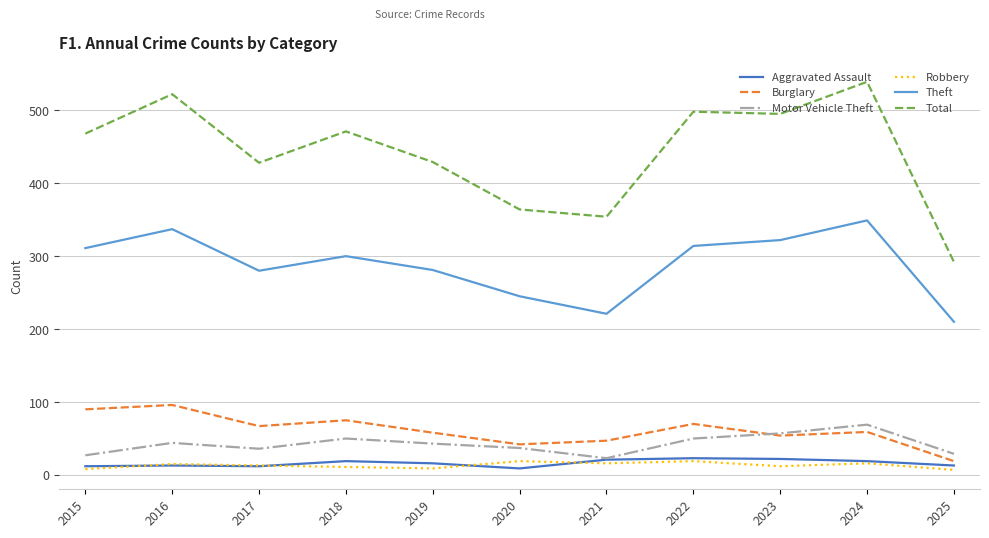

The Total series shows 650 at 2023. True or false?

False